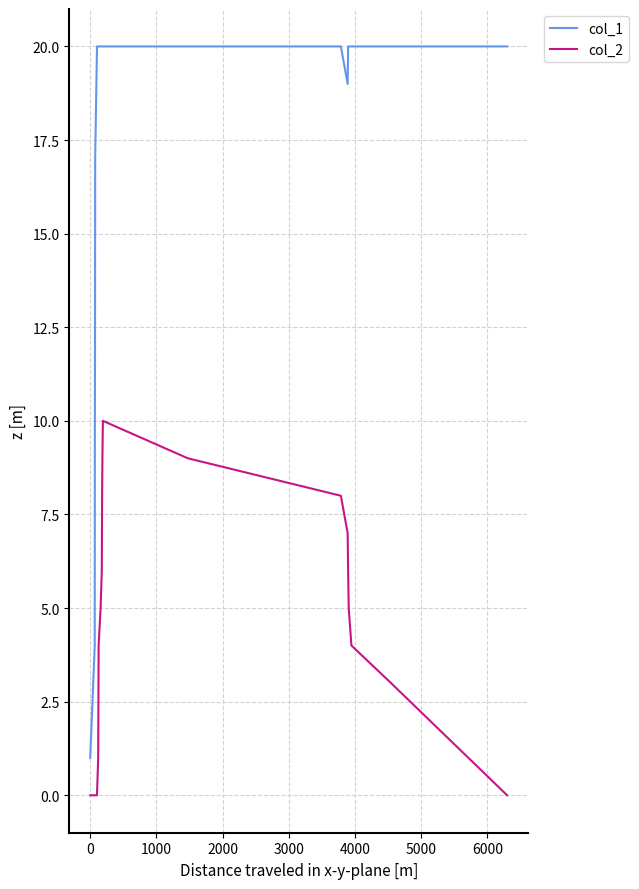

Which series has the largest total across all categories?

col_1